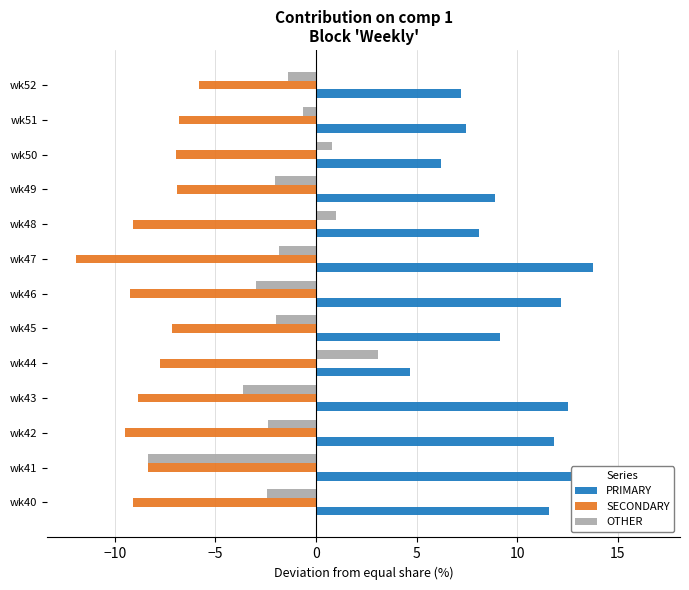

Is the value of OTHER at wk48 greater than the value of SECONDARY at wk43?

Yes